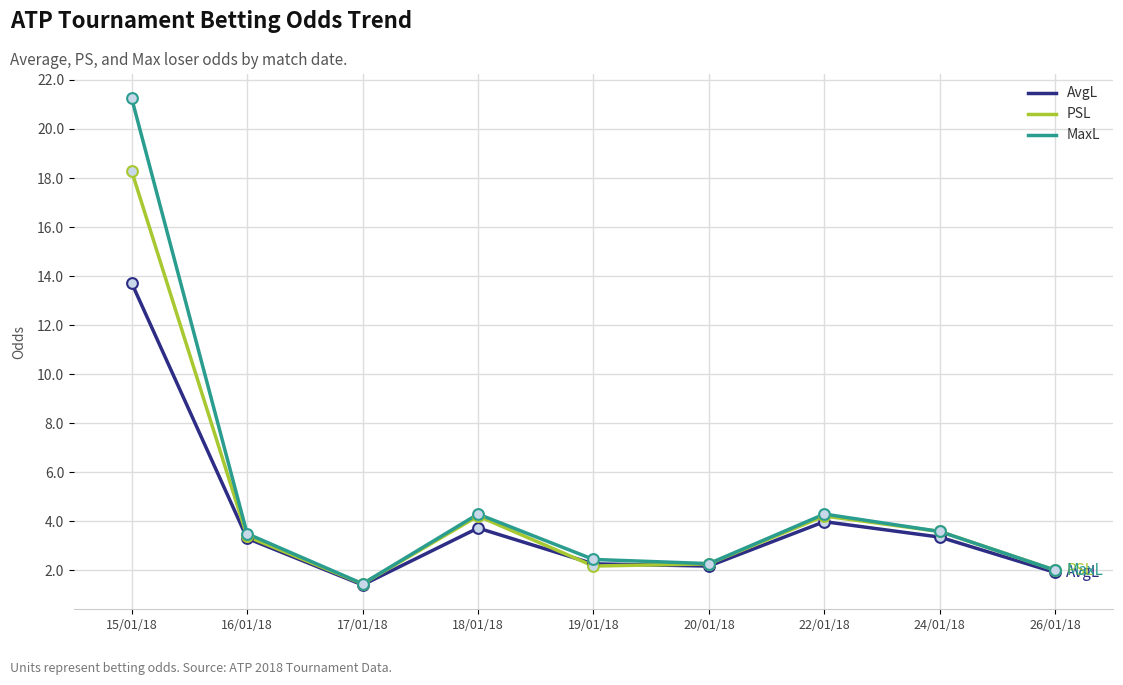

At how many categories does at least one series exceed 19?

1